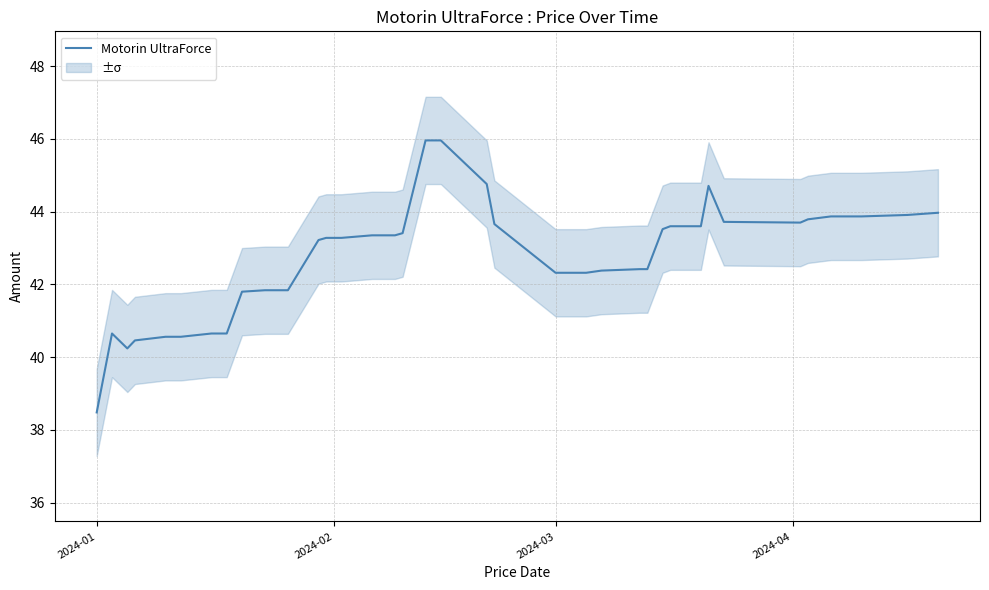

What is the lowest value of the Motorin UltraForce series?

38.5